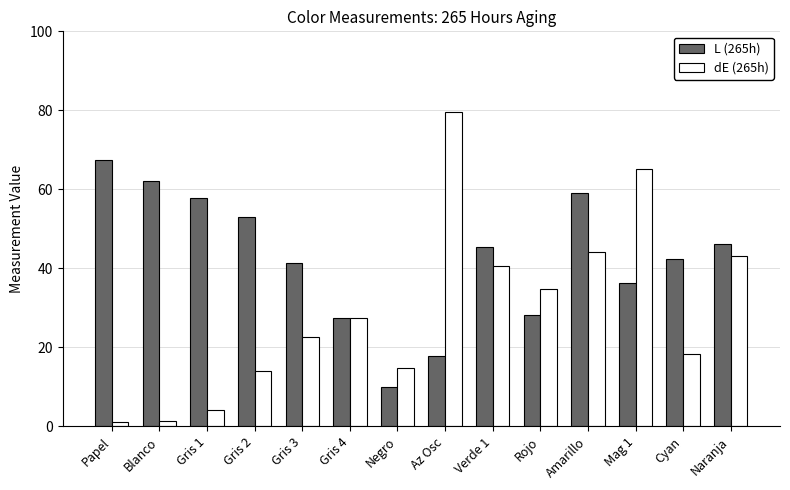

What is the total value across all series at Negro?

24.7